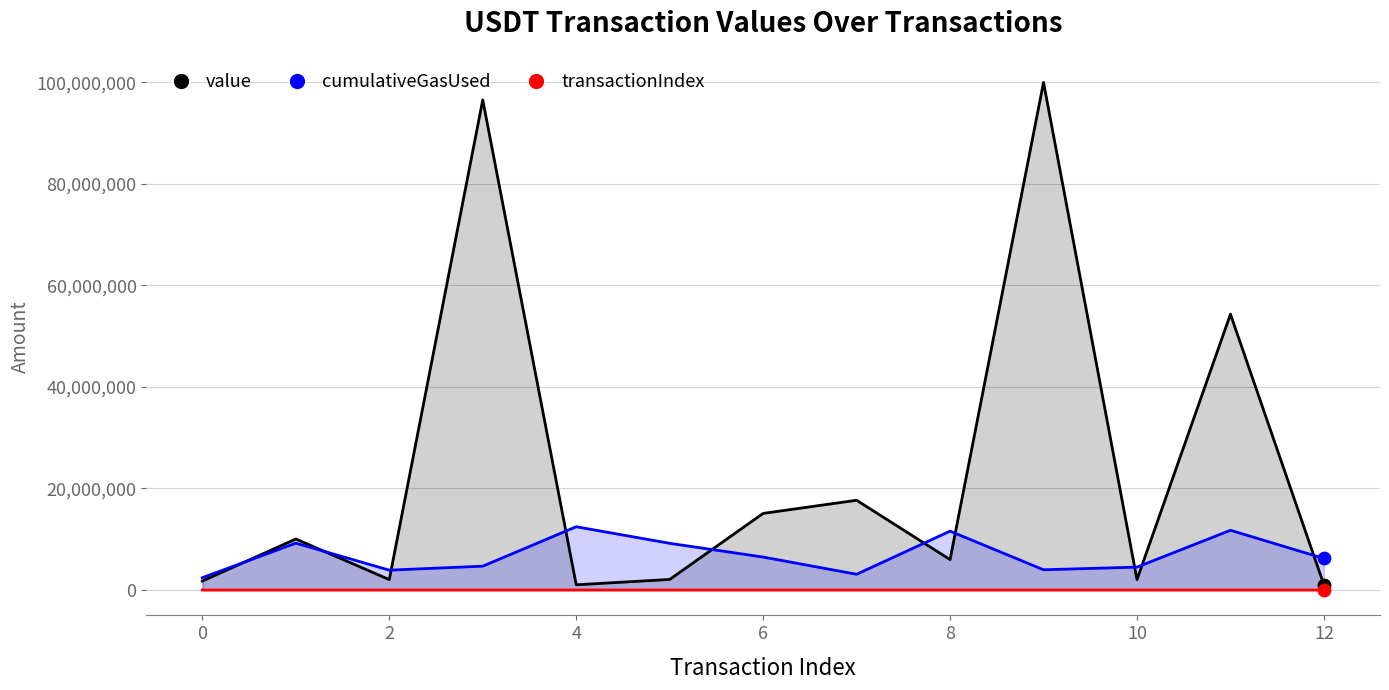

What is the total value across all series at 10?

21577833